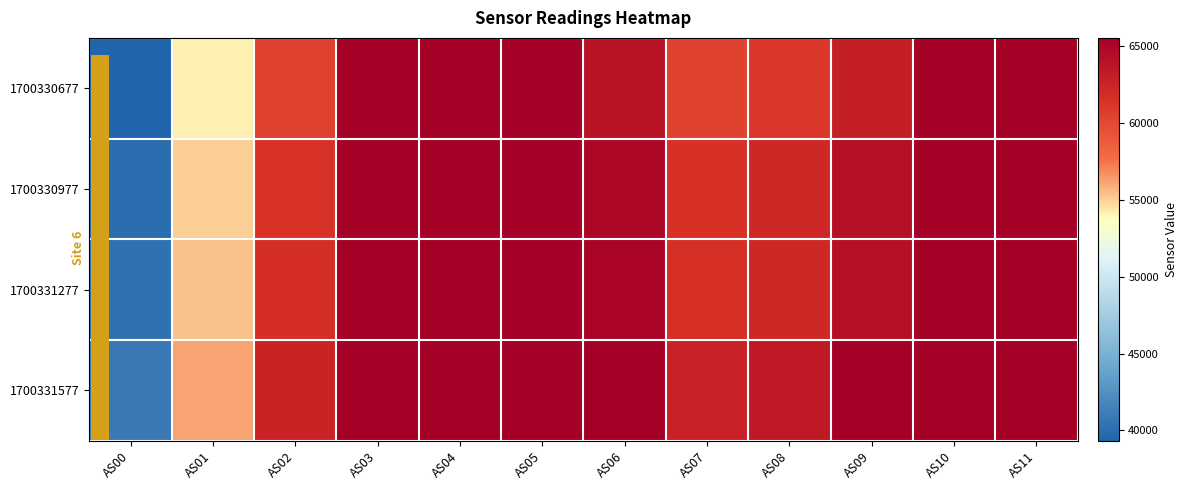

Reading right to left, list all the values displayed in this chart.

1700330677: AS11=65535	AS10=65535	AS09=62940	AS08=61045	AS07=60383	AS06=63837	AS05=65535	AS04=65535	AS03=65535	AS02=60506	AS01=54123	AS00=39335
1700330977: AS11=65535	AS10=65535	AS09=64162	AS08=62190	AS07=61448	AS06=64853	AS05=65535	AS04=65535	AS03=65535	AS02=61438	AS01=55012	AS00=40034
1700331277: AS11=65535	AS10=65535	AS09=64119	AS08=62245	AS07=61606	AS06=65117	AS05=65535	AS04=65535	AS03=65535	AS02=61740	AS01=55366	AS00=40257
1700331577: AS11=65535	AS10=65535	AS09=65448	AS08=63442	AS07=62771	AS06=65535	AS05=65535	AS04=65535	AS03=65535	AS02=62597	AS01=56157	AS00=40899